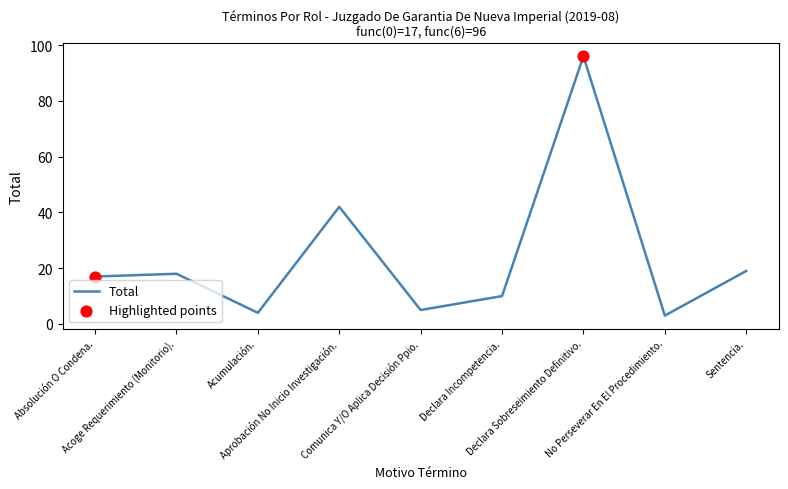

What is the ratio of the value at Absolución O Condena. to the value at Declara Incompetencia.?

1.7